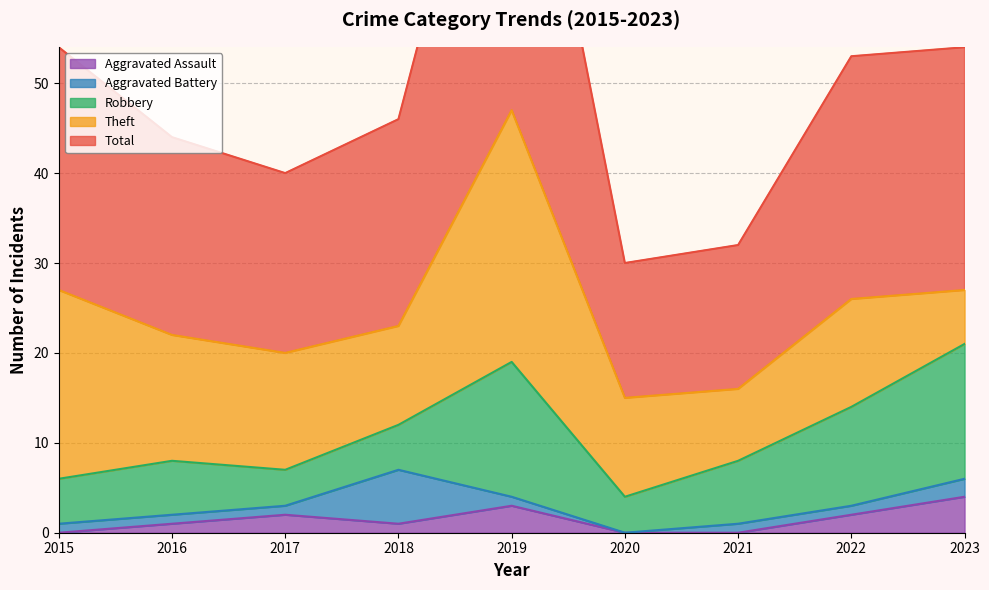

Does the chart have visible grid lines?

Yes